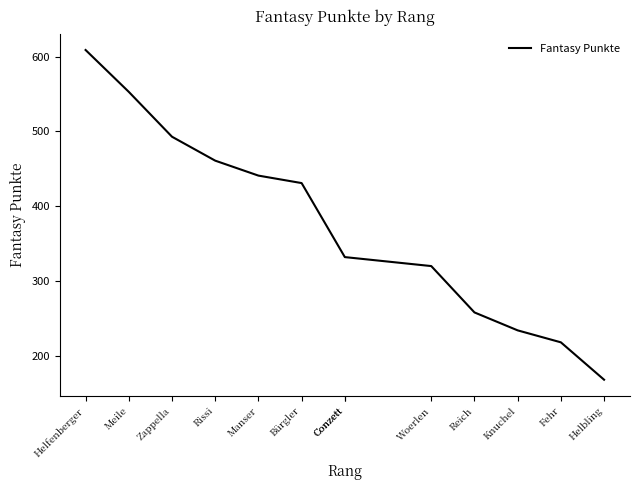

True or false: the data shows 461 at Rissi.

True